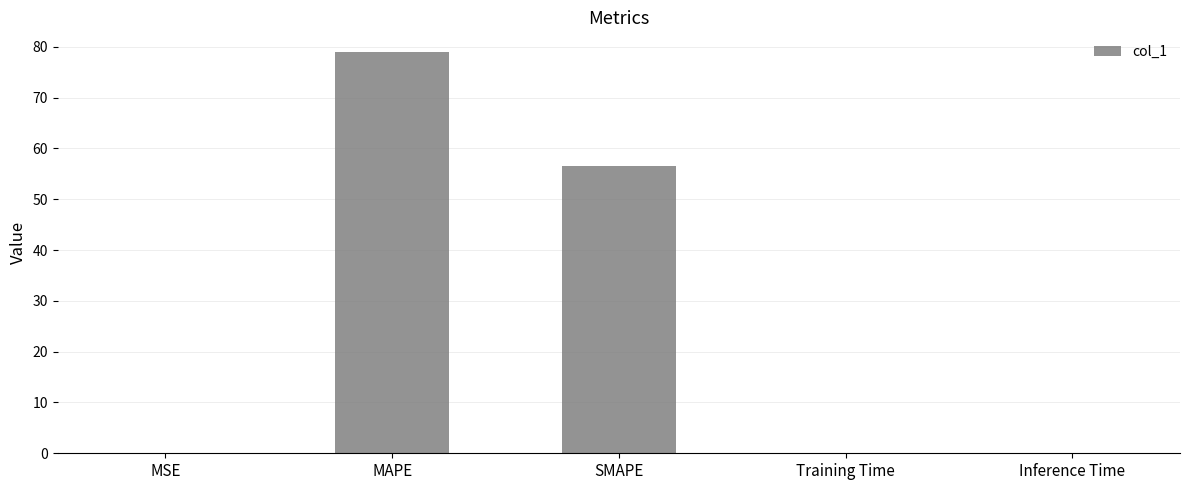

The chart shows a value of 56.6 at SMAPE. True or false?

True